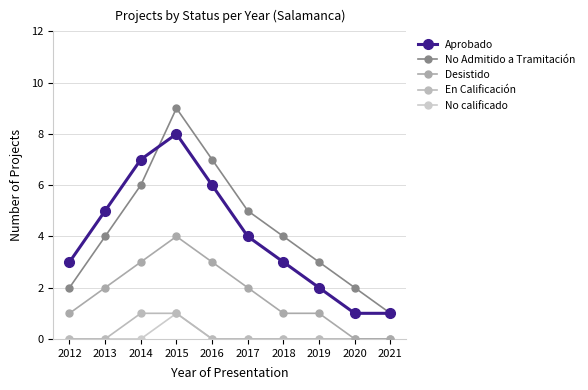

How many categories are shown in the chart?

10